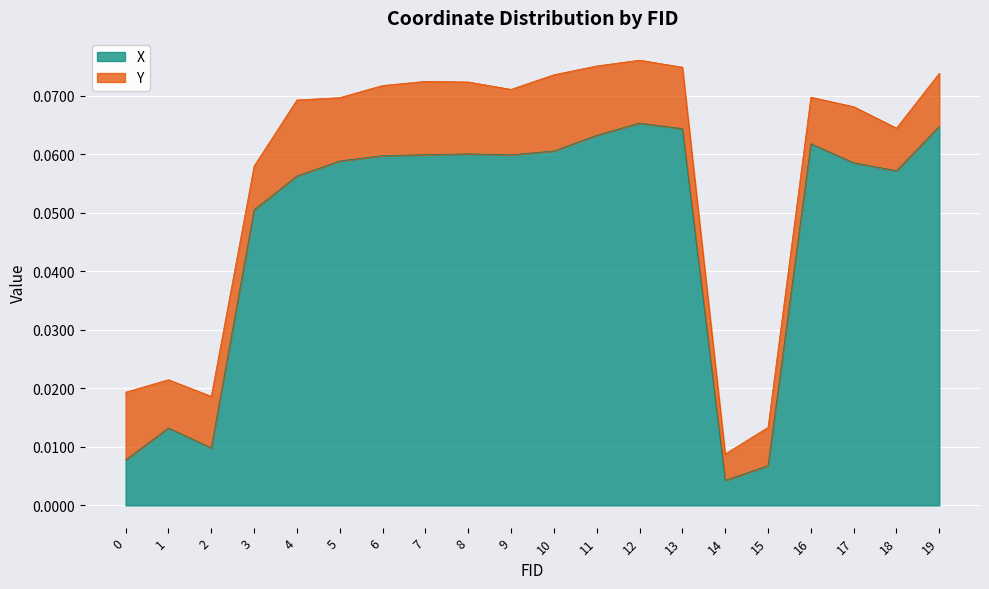

The chart shows a value of 0.0 at 15. True or false?

False